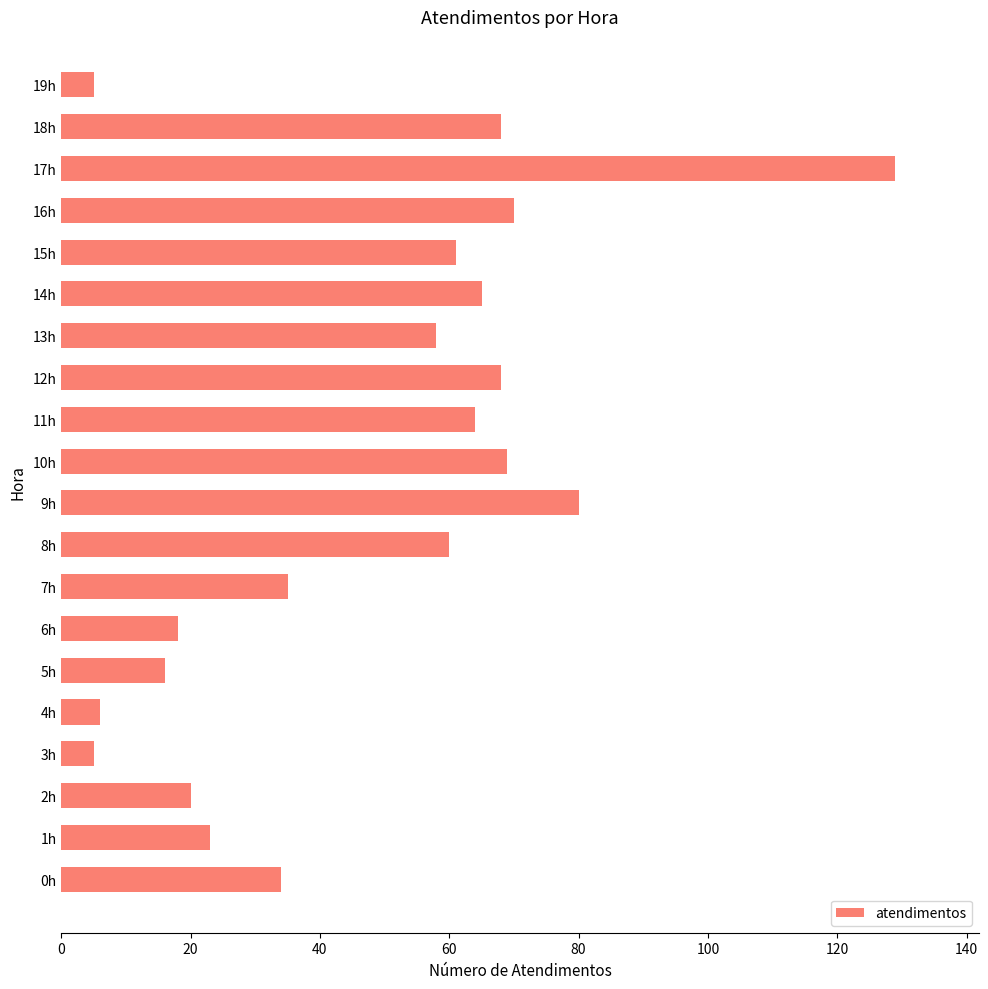

What is the minimum value shown in the chart?

5